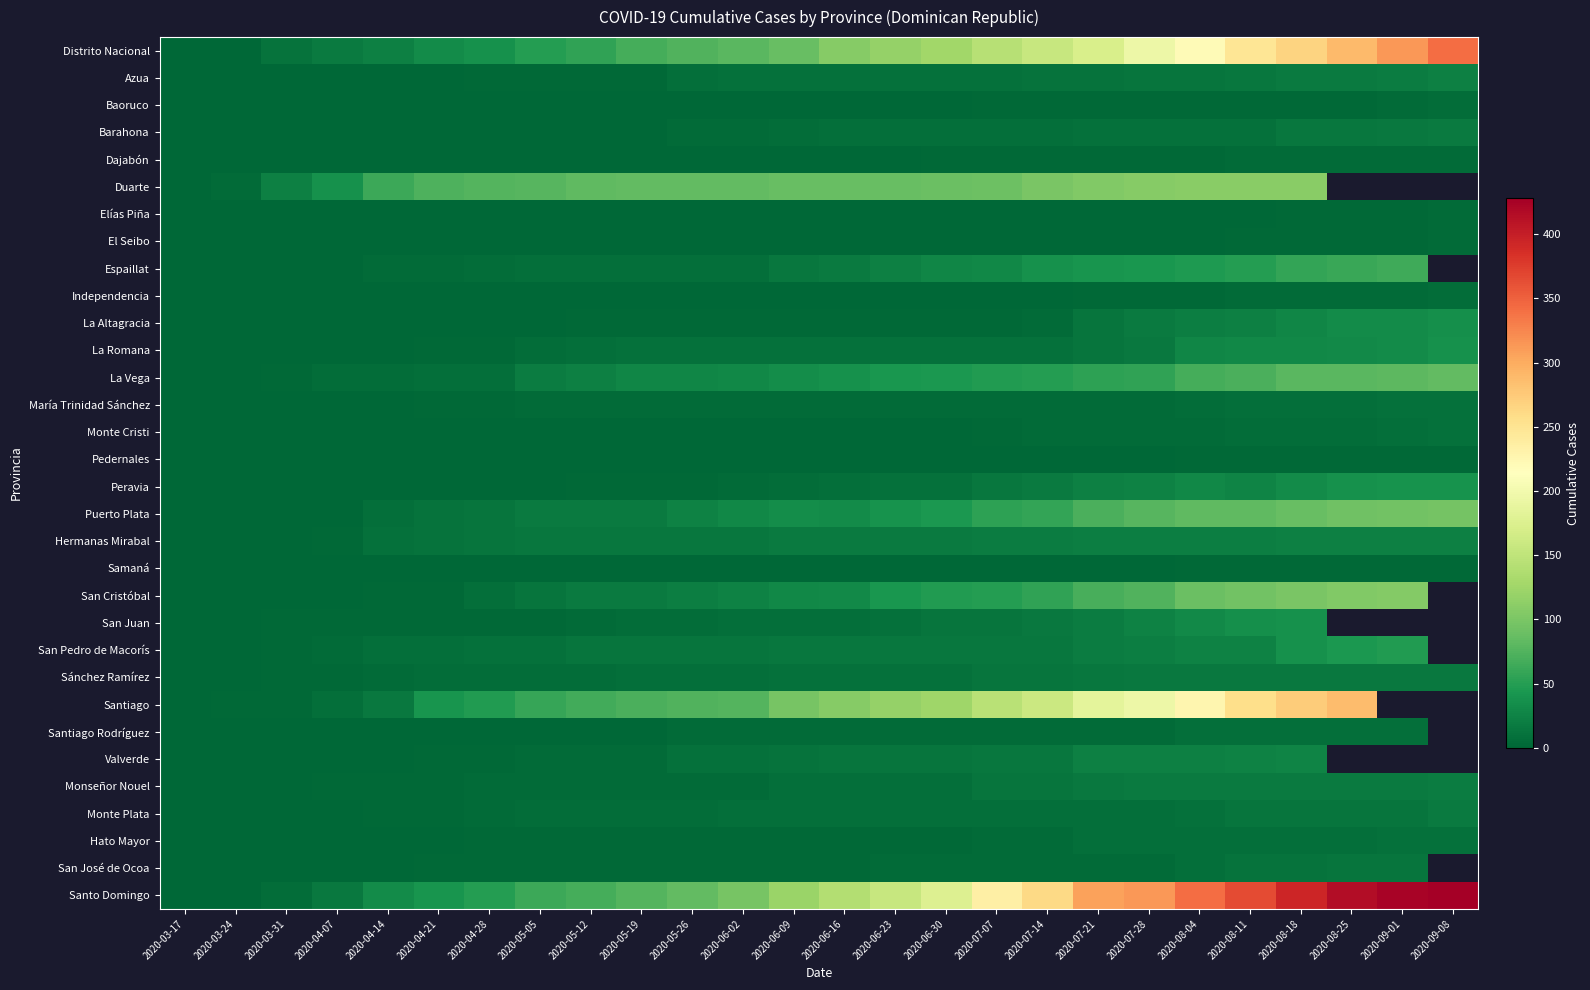

Where is Espaillat nearest to the value 32?

2020-07-07